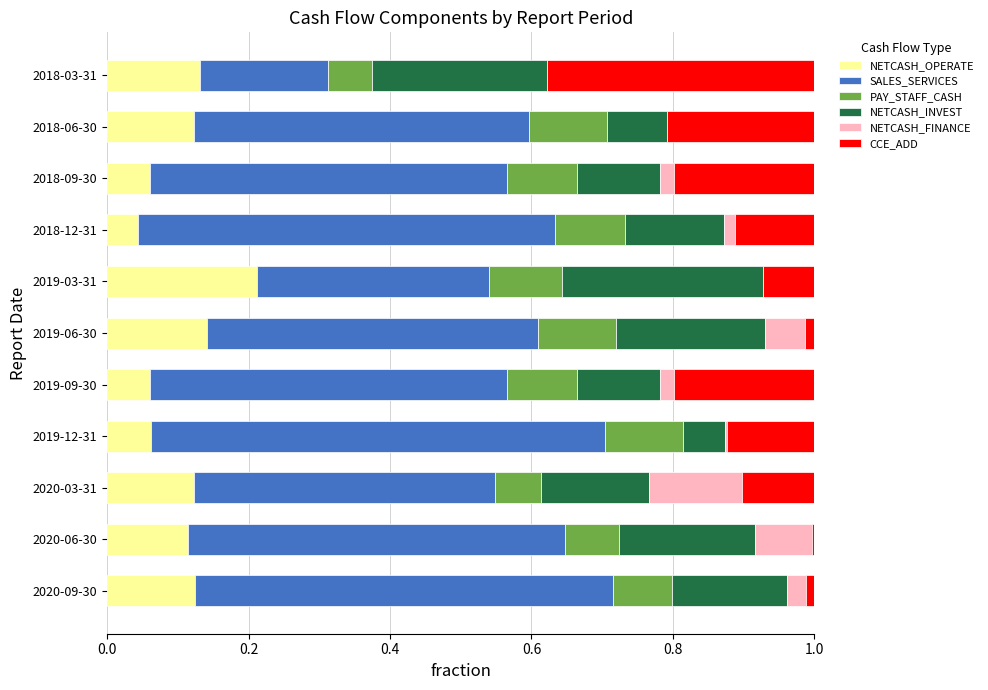

True or false: NETCASH_OPERATE has a value of 0.0 at 2018-12-31.

True